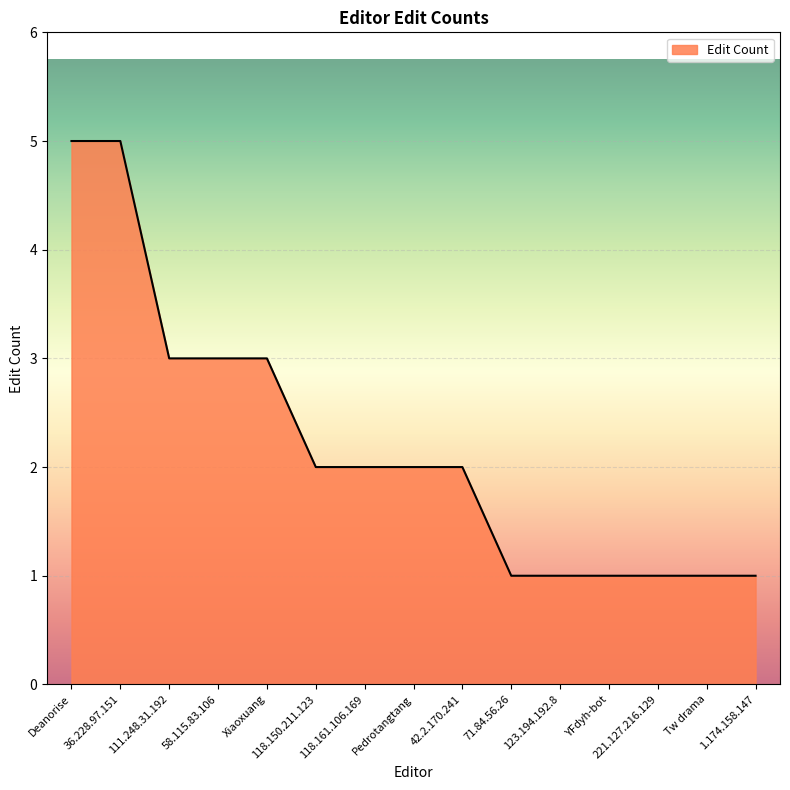

Does the chart display data point markers on the line(s)?

No